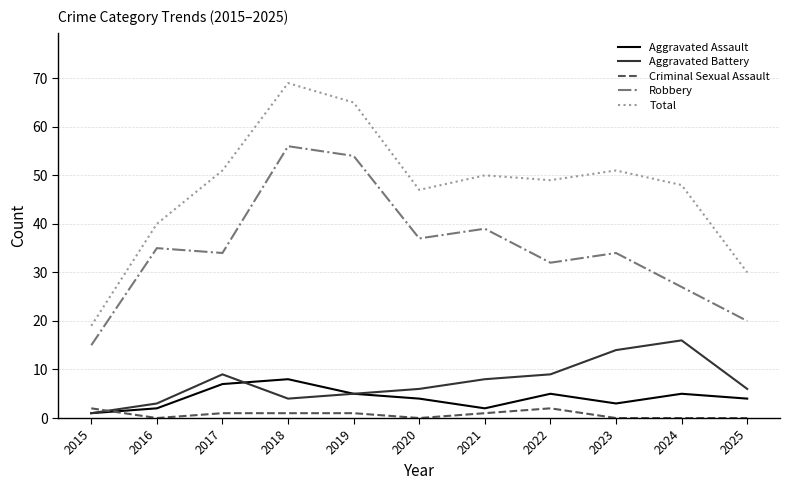

Where is Total nearest to the value 44?

2020